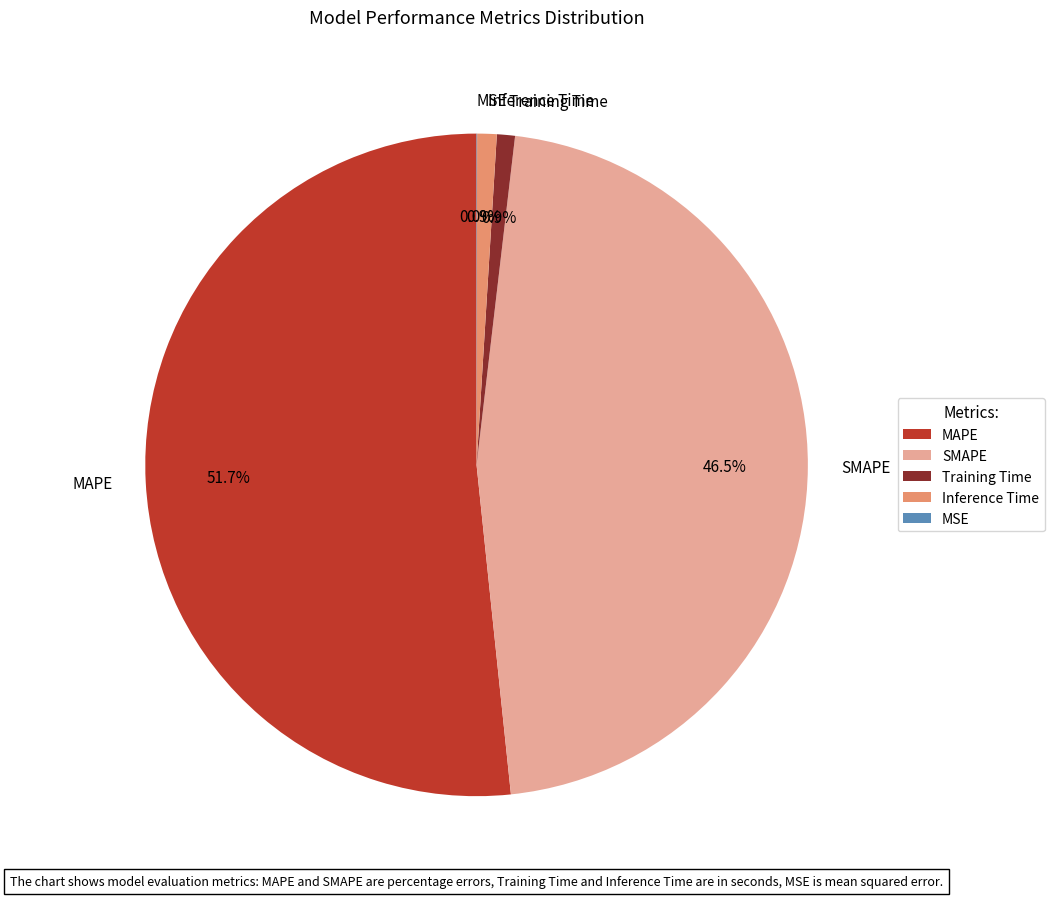

Does MAPE represent more than half of the total?

Yes